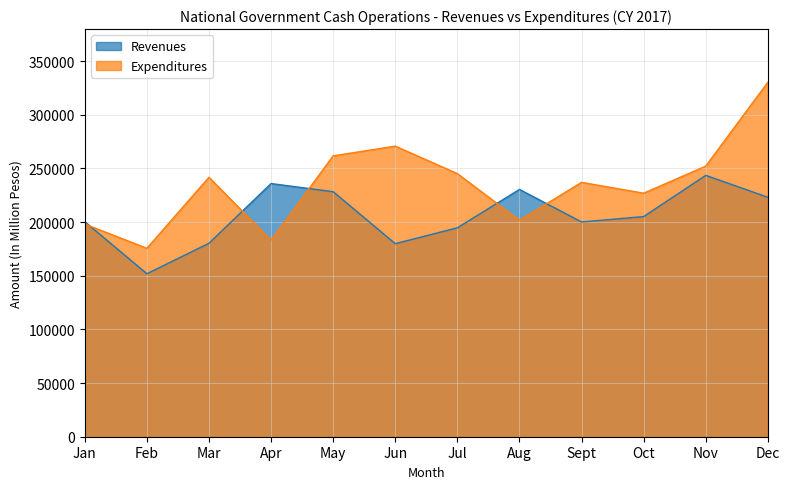

At which label does Revenues first exceed 205068?

Apr